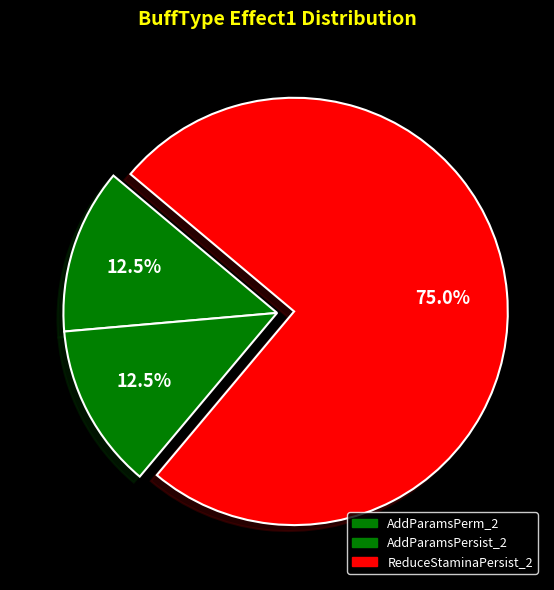

Count the number of slices in the pie.

3